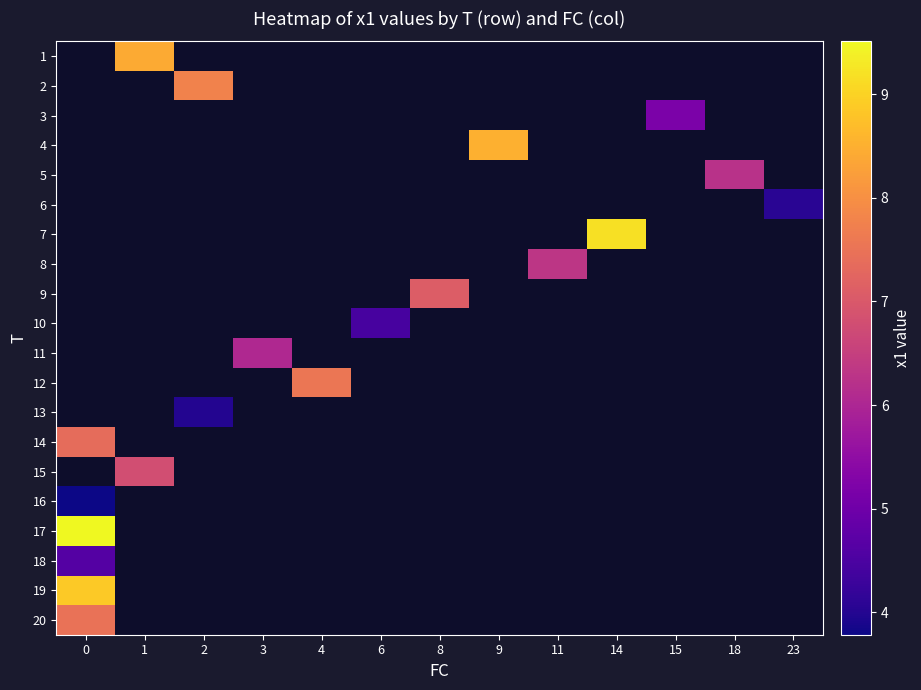

Between 0 and 6, which is larger?

6